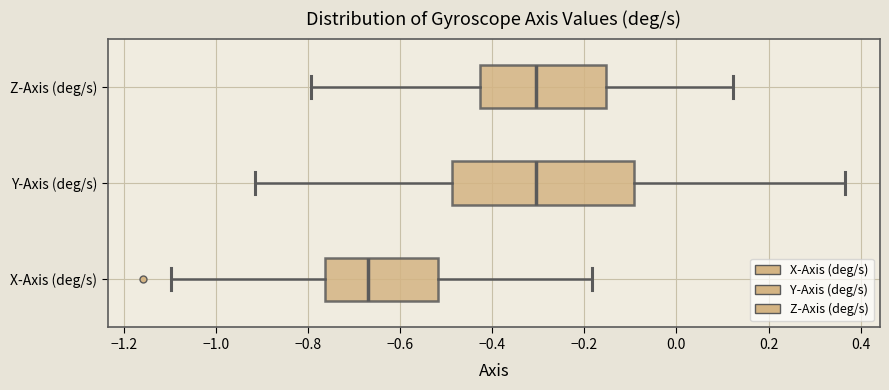

Where is the right edge of the box for Y-Axis (deg/s) on the x-axis? The values are not printed on the chart, so give them approximately, as read against the axis.

-0.10